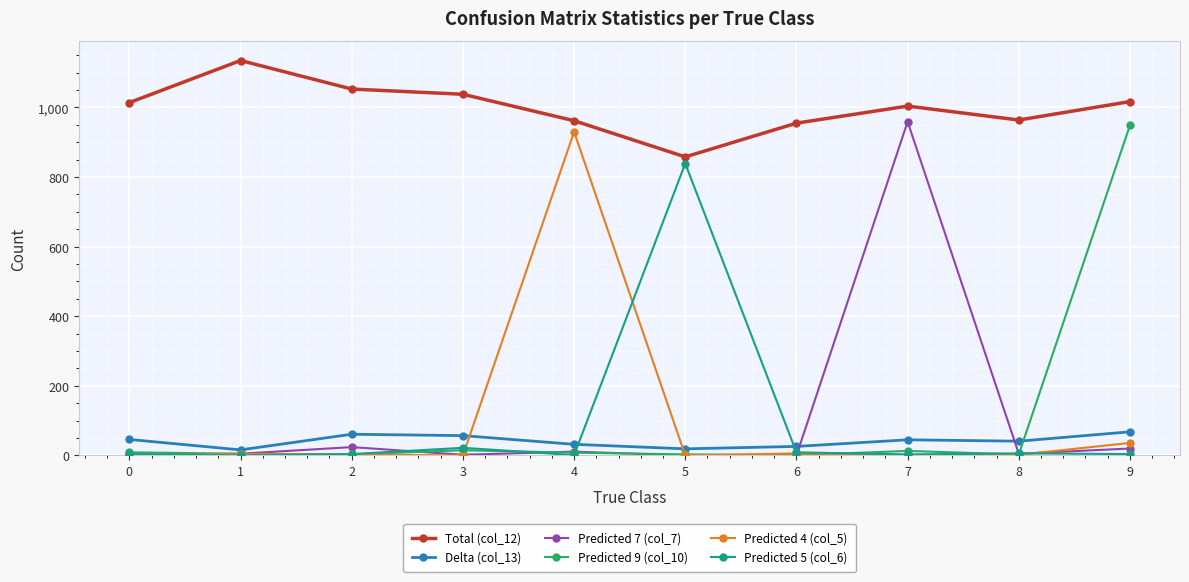

Which series has the widest spread of values?

Predicted 7 (col_7)